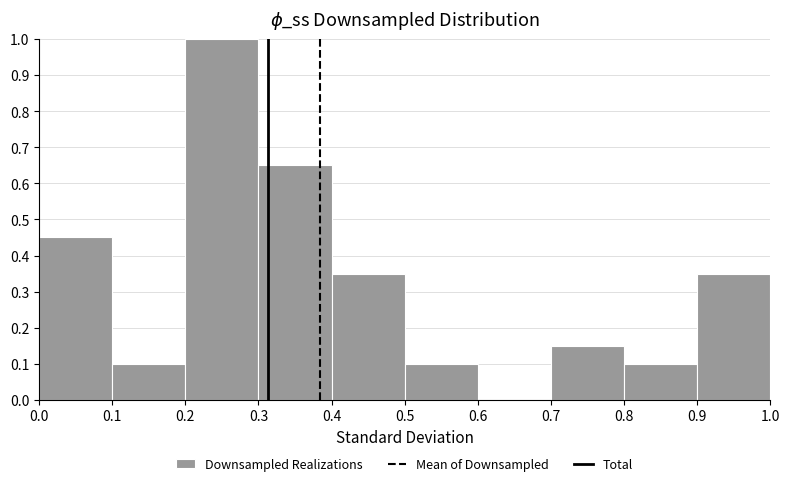

How tall is the bar that spans 0.4 to 0.5 on the x-axis? The values are not printed on the chart, so give them approximately, as read against the axis.

0.35